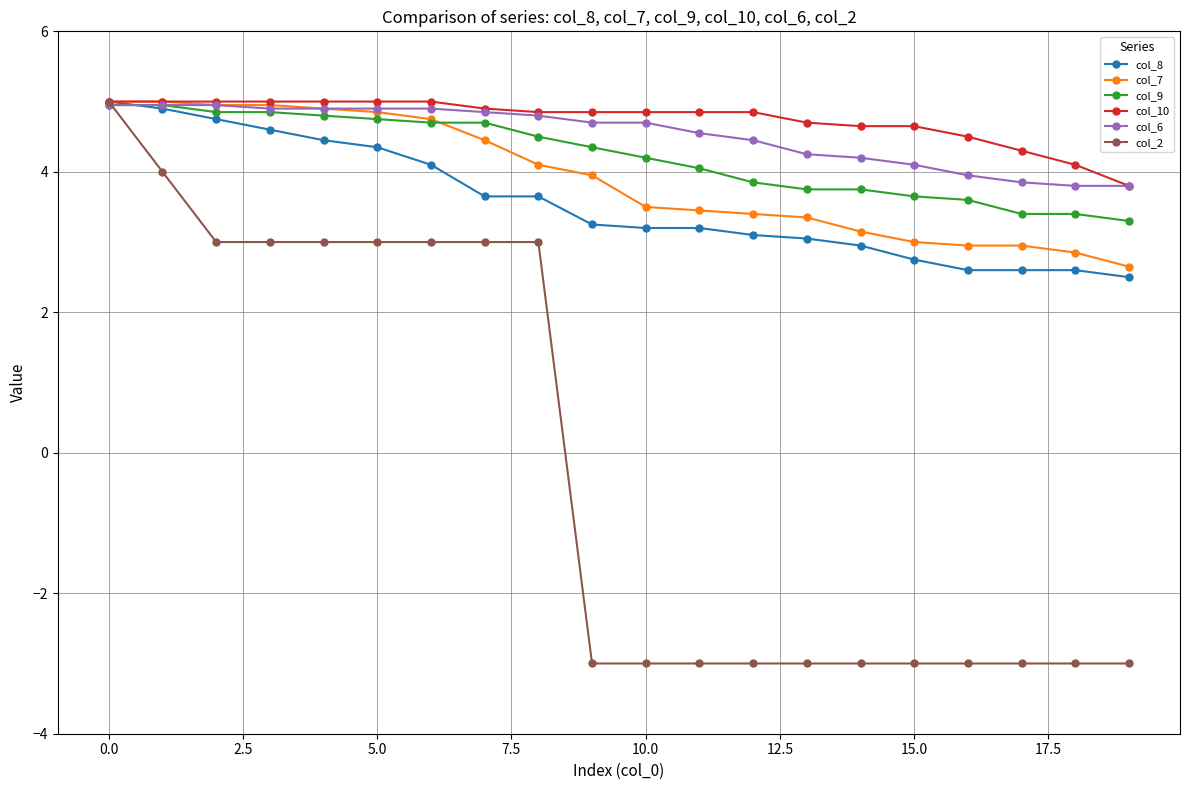

Which series has the widest spread of values?

col_2